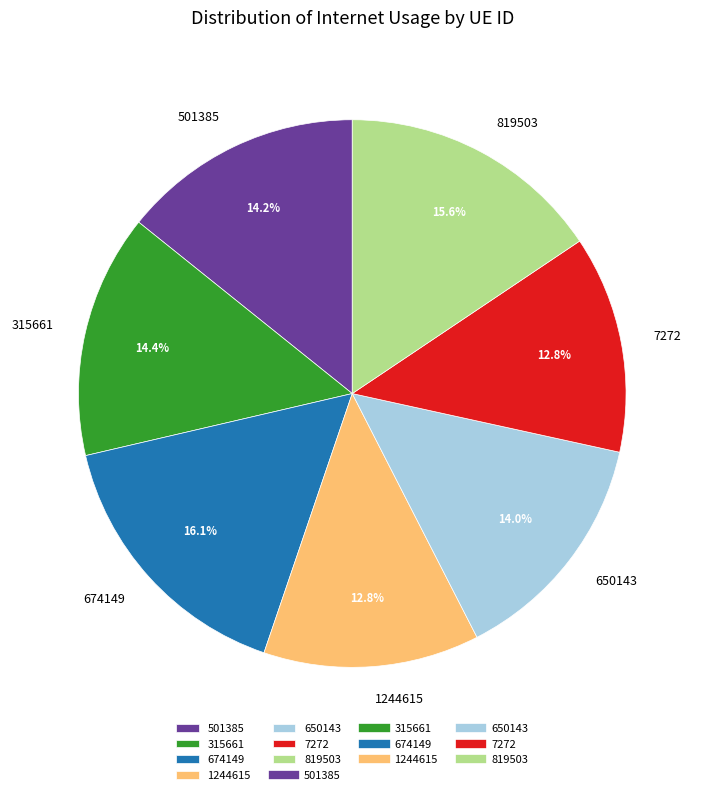

Which slice is the largest?

674149